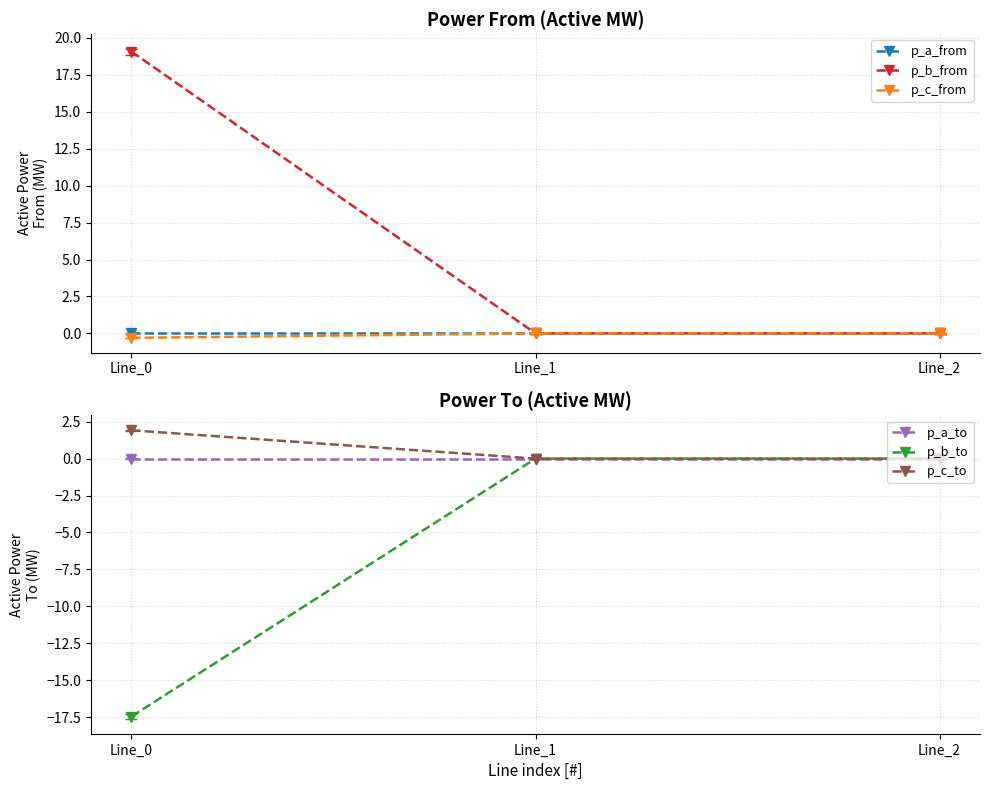

How many lines are shown in the chart?

6